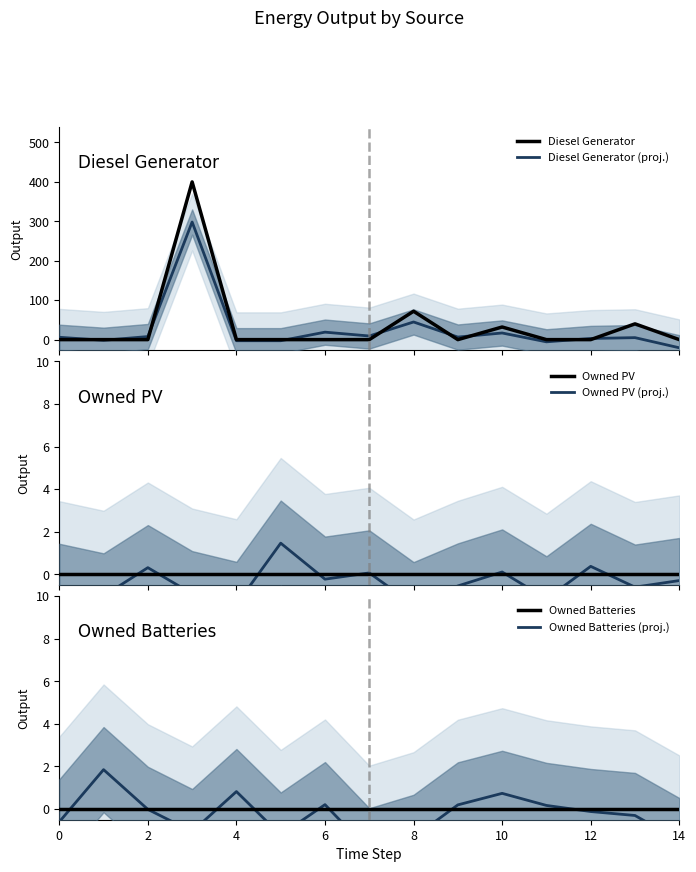

What is the maximum value for Diesel Generator (proj.)?

298.3